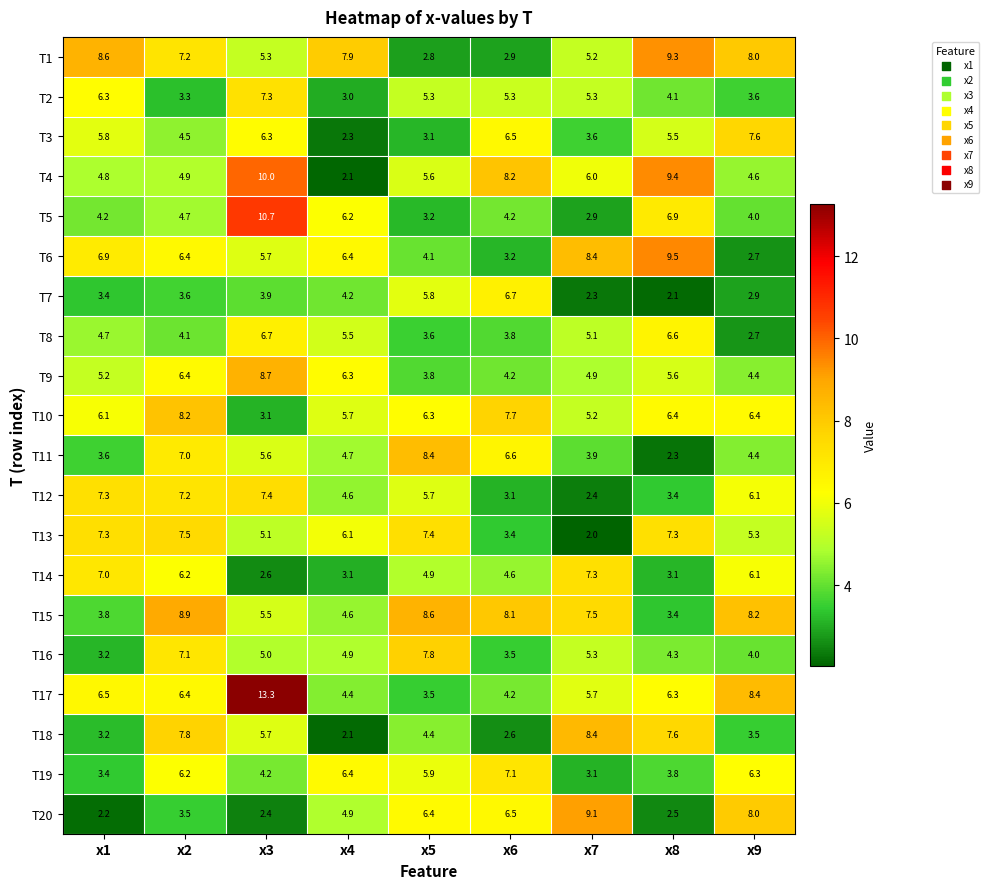

At how many categories does at least one series exceed 2?

9